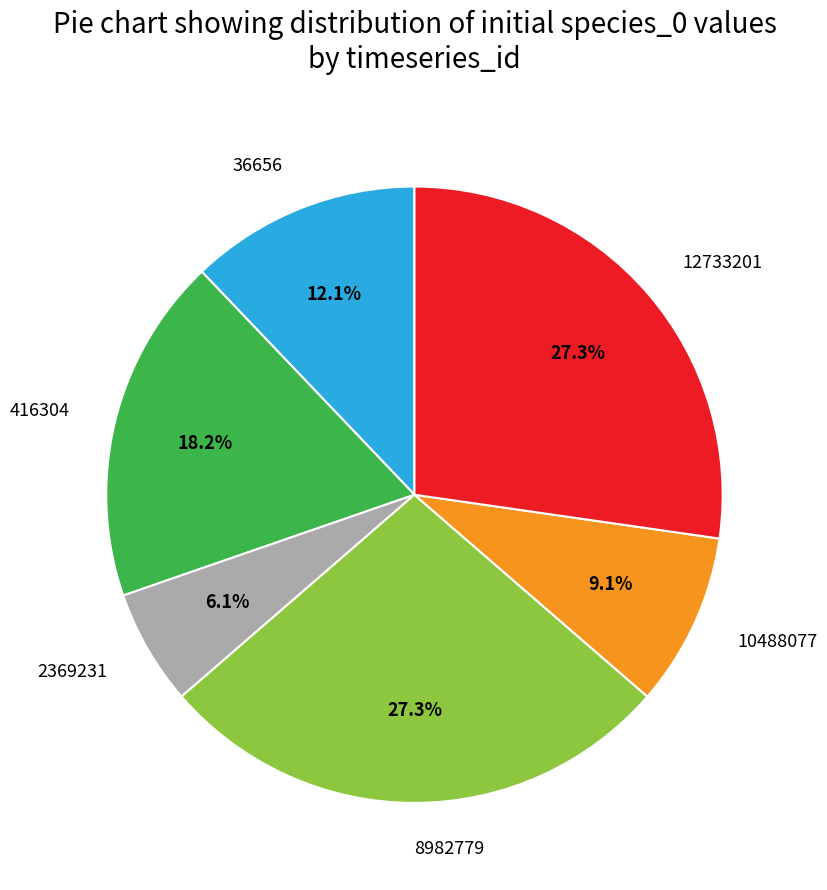

Is it true that 416304 is 18% of the pie?

True